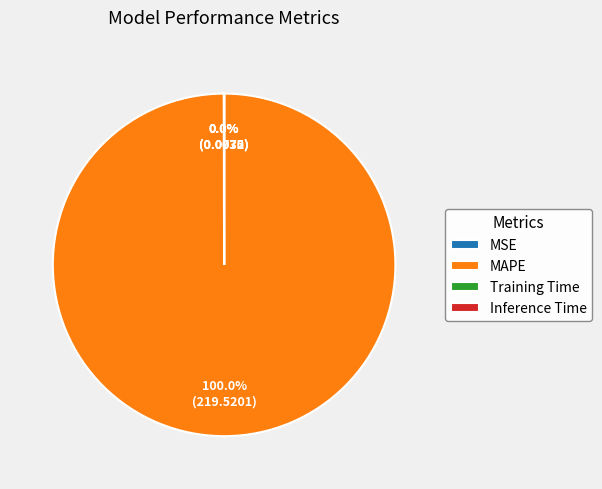

Which category accounts for the majority?

MAPE